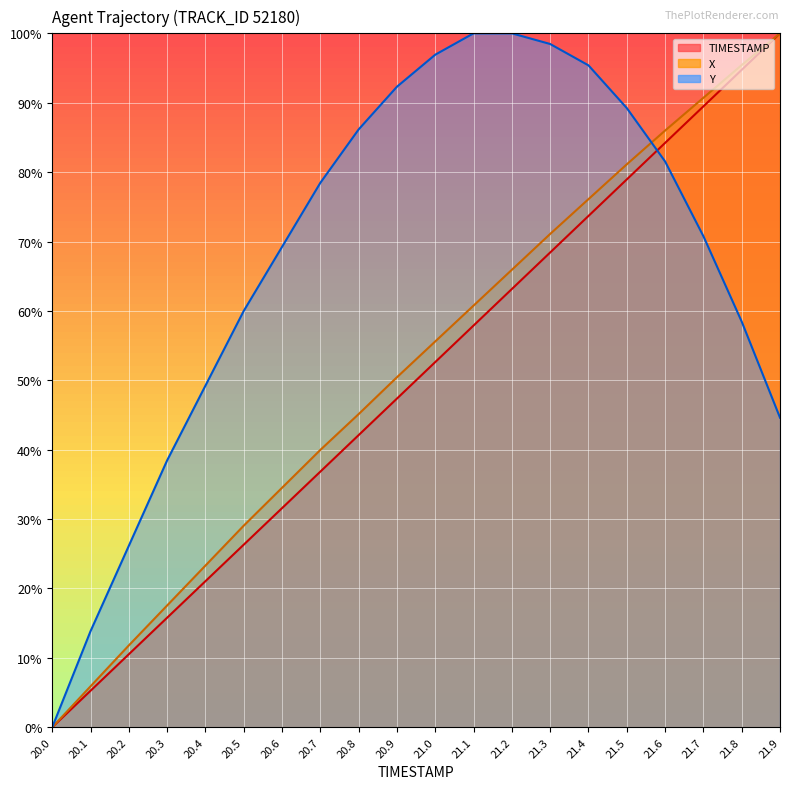

Is the value of TIMESTAMP at 20.6 greater than the value of Y at 20.4?

No